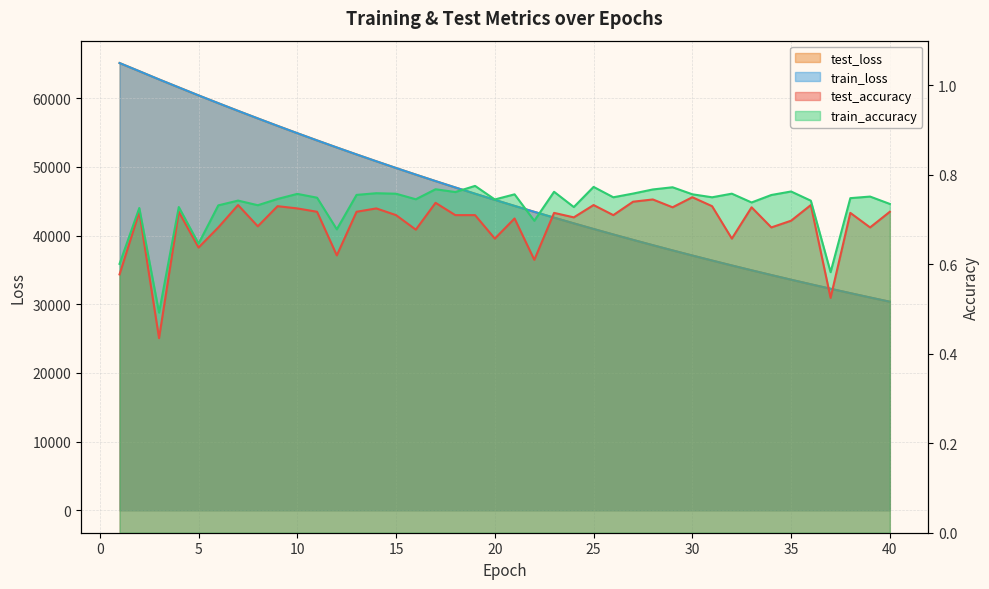

Which series has the largest range (max minus min)?

train_loss